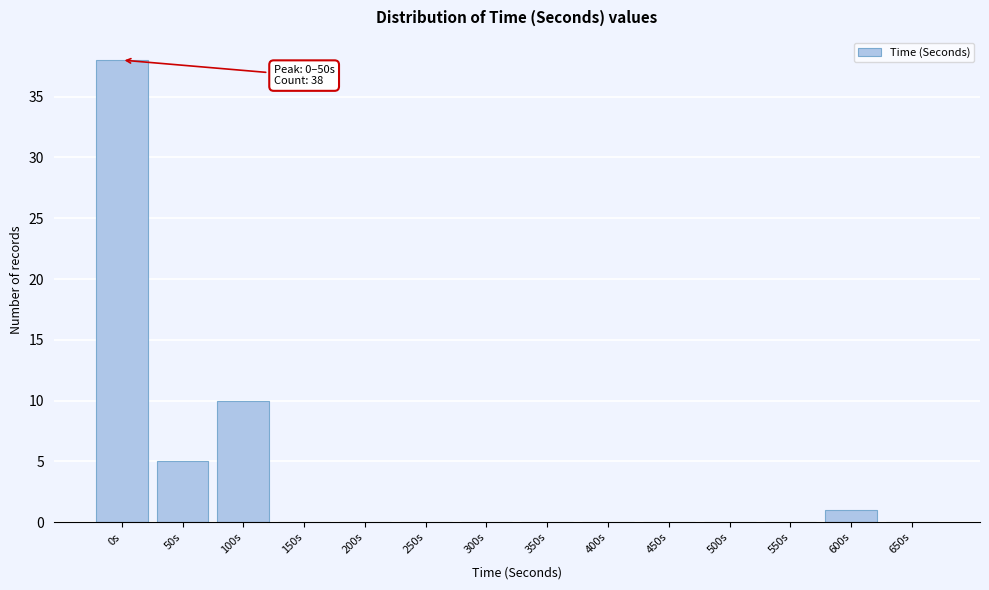

Reading left to right, what are all the values shown in this chart?

0s=38	50s=5	100s=10	150s=0	200s=0	250s=0	300s=0	350s=0	400s=0	450s=0	500s=0	550s=0	600s=1	650s=0